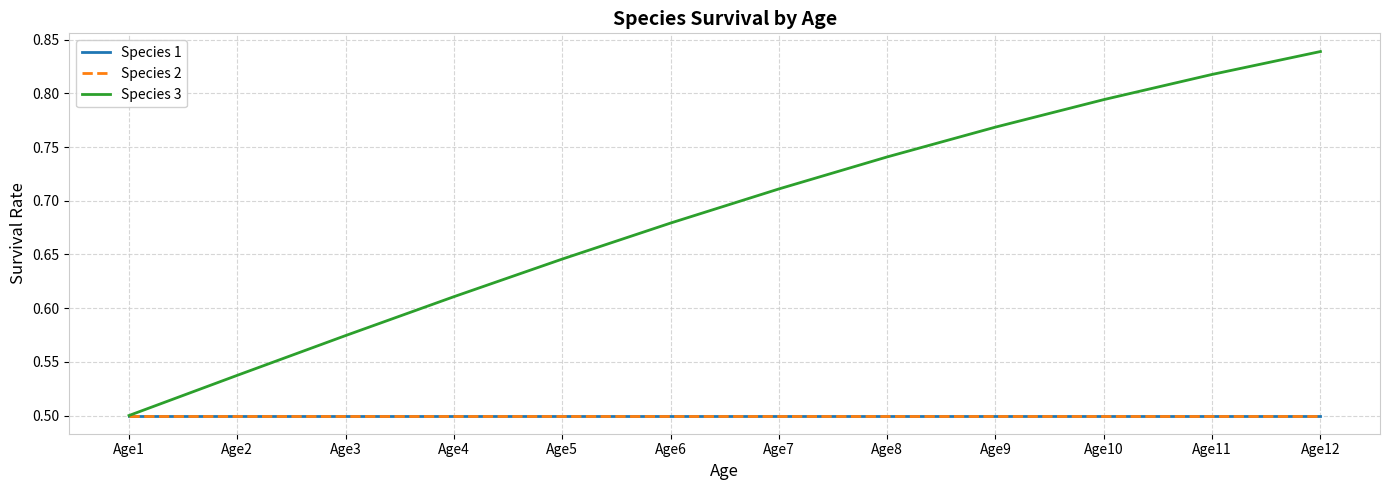

List the series in order of their peak value, lowest first.

Species 1, Species 2, Species 3